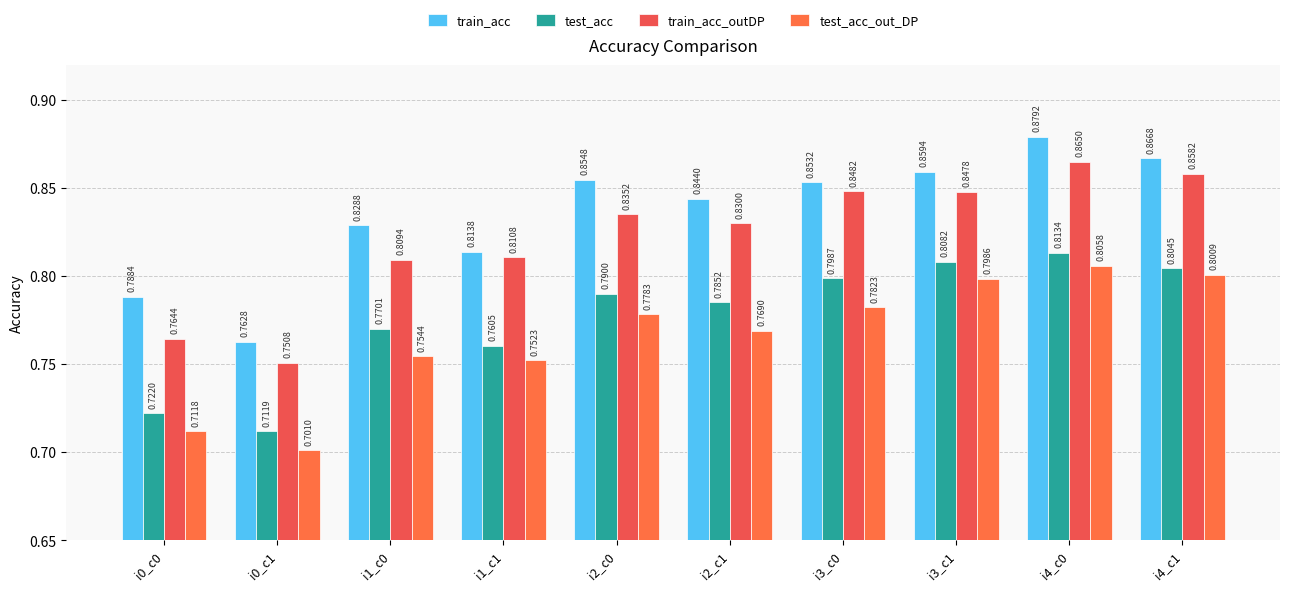

Which category has the highest value across all series?

i4_c0